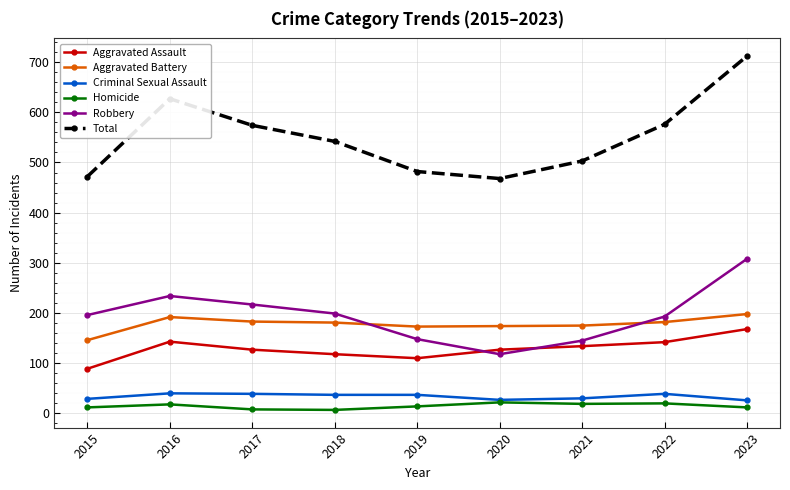

What is the difference between the maximum and minimum values in the Criminal Sexual Assault series?

14